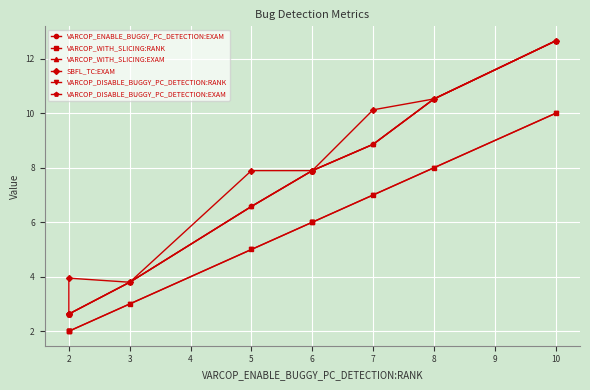

True or false: VARCOP_WITH_SLICING:EXAM has a value of 2.6 at 2.

True